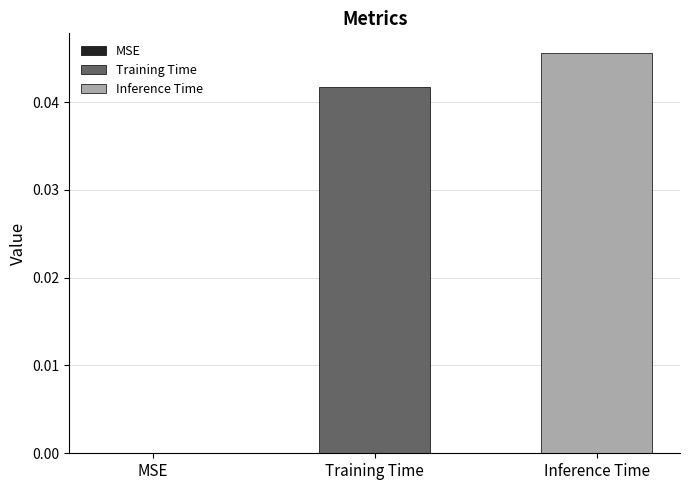

How many categories are shown in the chart?

1